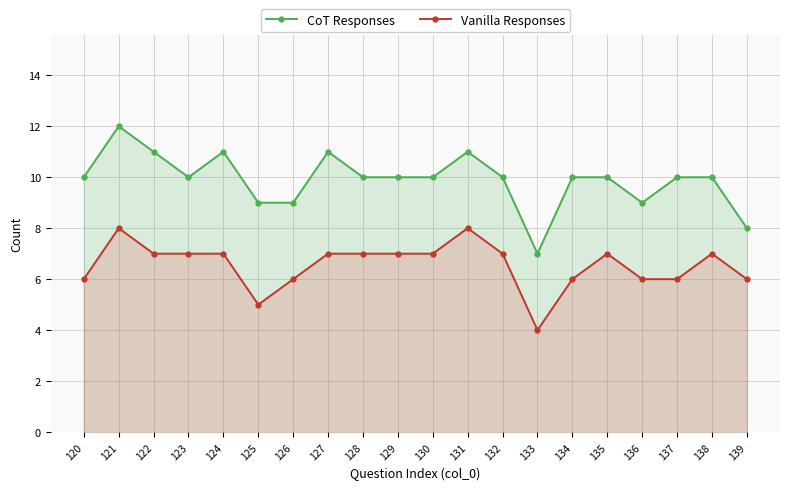

What is the difference between the highest and lowest values at 139?

2